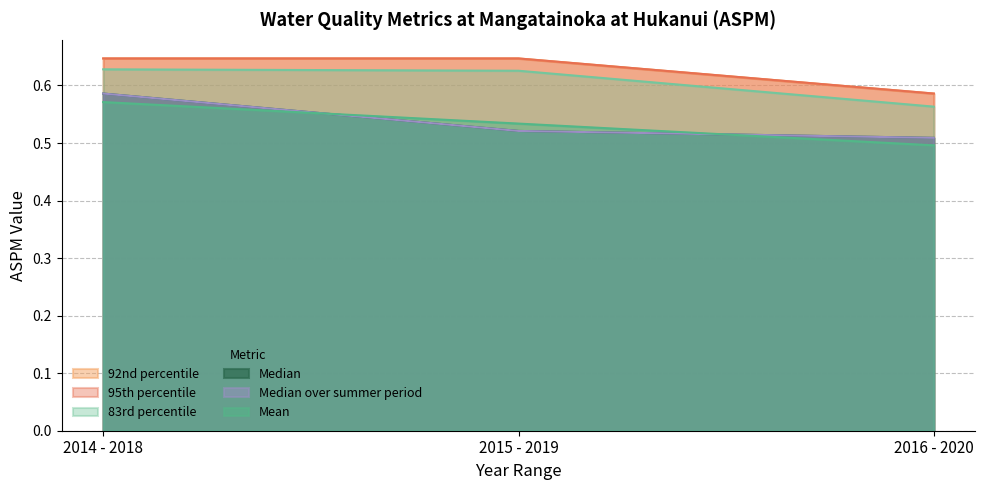

Reading left to right, extract all data points from this chart.

Mean: 2014 - 2018=0.6	2015 - 2019=0.5	2016 - 2020=0.5
Median: 2014 - 2018=0.6	2015 - 2019=0.5	2016 - 2020=0.5
83rd percentile: 2014 - 2018=0.6	2015 - 2019=0.6	2016 - 2020=0.6
92nd percentile: 2014 - 2018=0.6	2015 - 2019=0.6	2016 - 2020=0.6
95th percentile: 2014 - 2018=0.6	2015 - 2019=0.6	2016 - 2020=0.6
Median over summer period: 2014 - 2018=0.6	2015 - 2019=0.5	2016 - 2020=0.5